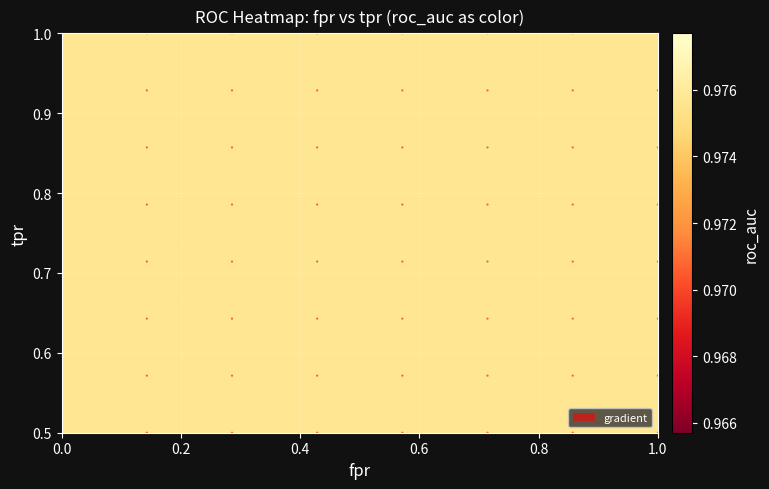

Reading right to left, list all the values displayed in this chart.

fpr: 26=1.0	25=0.7	24=0.7	23=0.2	22=0.2	21=0.2	20=0.2	19=0.1	18=0.1	17=0.1	16=0.1	15=0.1	14=0.1	13=0.0	12=0.0	11=0.0	10=0.0	9=0.0	8=0.0	7=0.0	6=0.0	5=0.0	4=0.0	3=0.0	2=0.0	1=0.0	0=0.0
roc_auc: 26=1.0	25=1.0	24=1.0	23=1.0	22=1.0	21=1.0	20=1.0	19=1.0	18=1.0	17=1.0	16=1.0	15=1.0	14=1.0	13=1.0	12=1.0	11=1.0	10=1.0	9=1.0	8=1.0	7=1.0	6=1.0	5=1.0	4=1.0	3=1.0	2=1.0	1=1.0	0=1.0
tpr: 26=1.0	25=1.0	24=1.0	23=1.0	22=1.0	21=1.0	20=1.0	19=1.0	18=1.0	17=1.0	16=0.9	15=0.9	14=0.9	13=0.9	12=0.9	11=0.9	10=0.7	9=0.7	8=0.7	7=0.7	6=0.6	5=0.6	4=0.6	3=0.5	2=0.5	1=0.5	0=0.5